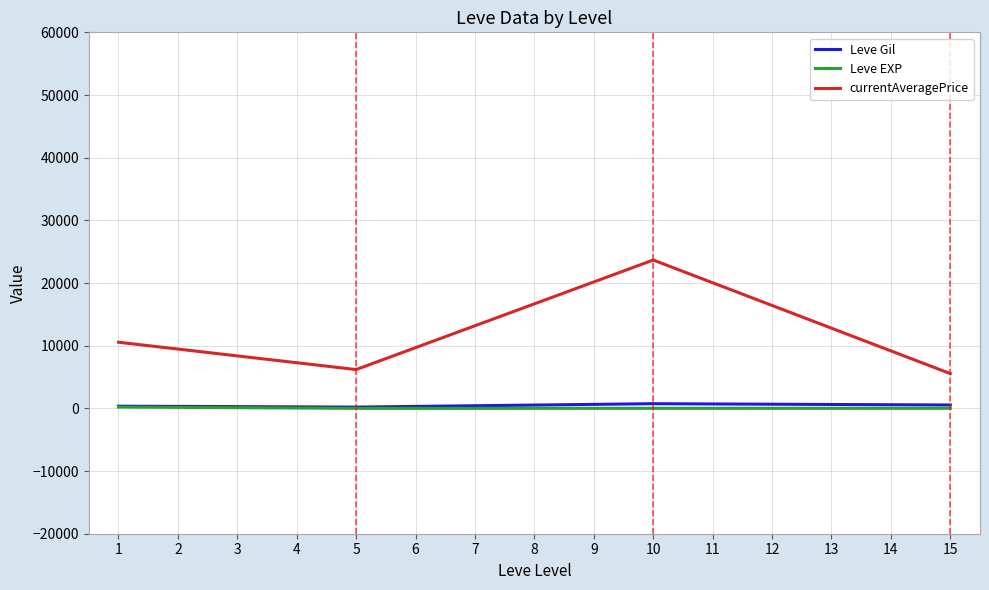

True or false: currentAveragePrice and Leve Gil cross at least once.

False